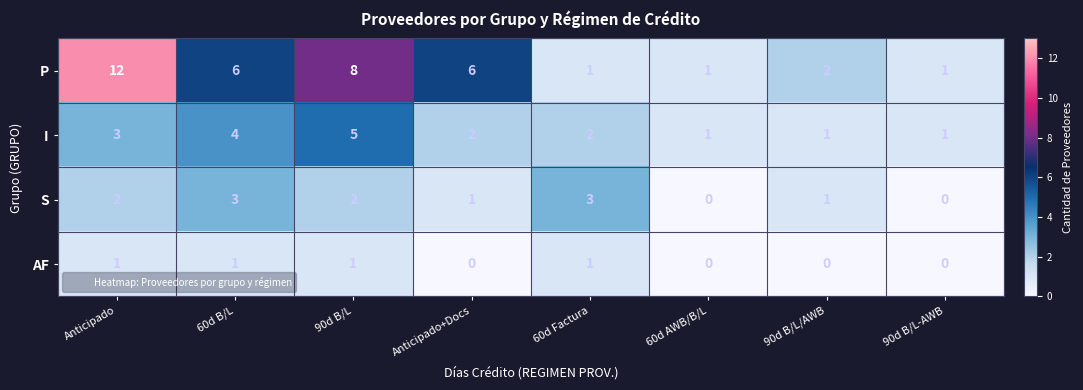

What is the greatest value displayed?

12